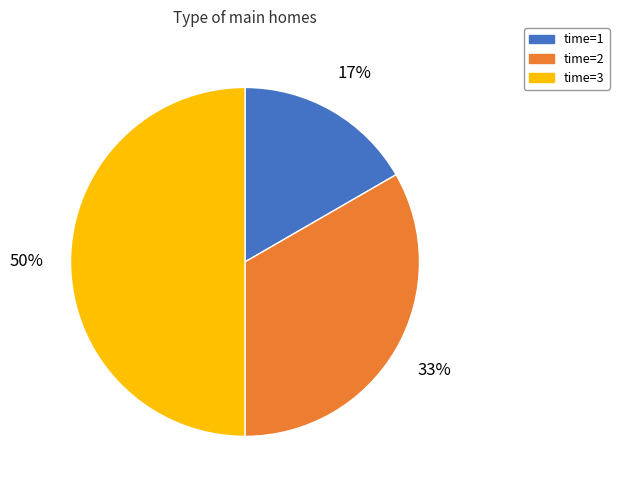

To the nearest percent, what is the average slice percentage?

33%